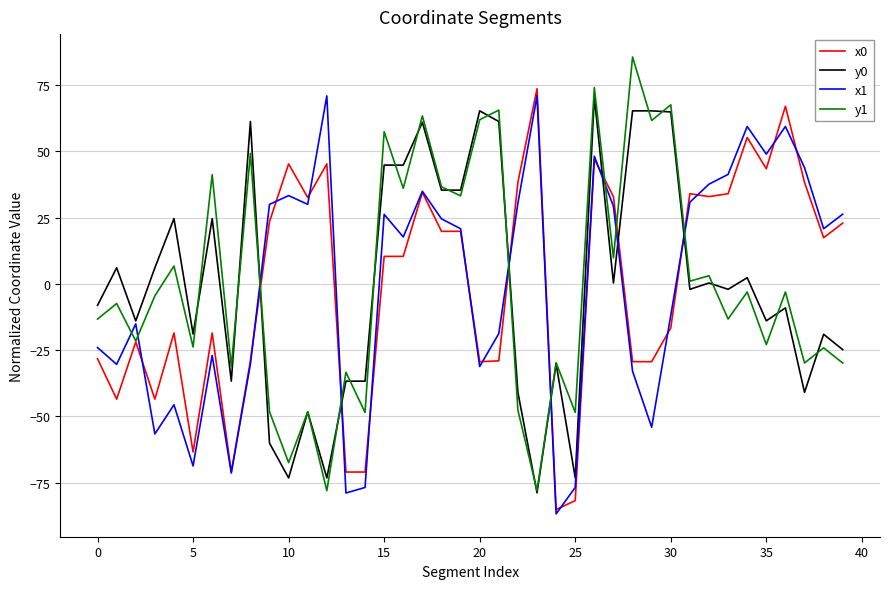

What is the difference between the maximum and minimum values in the y1 series?

163.7